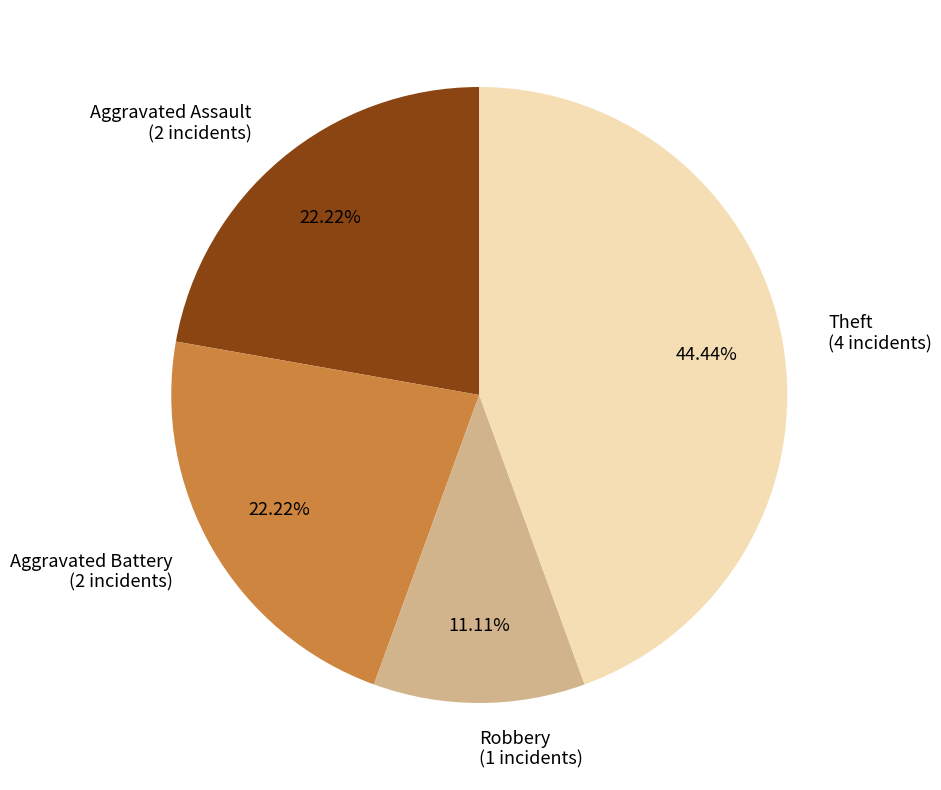

Count the number of slices in the pie.

4